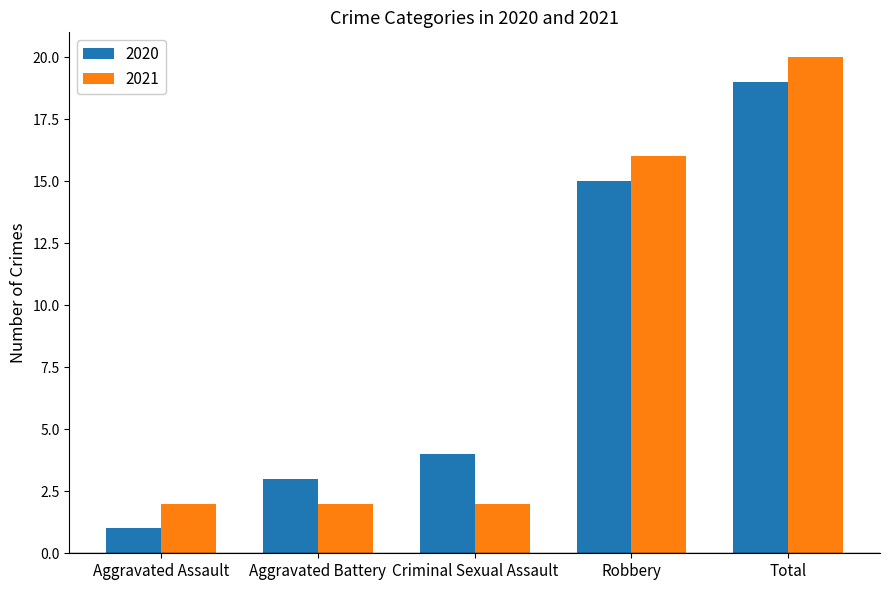

Read the 2021 value at Robbery.

16